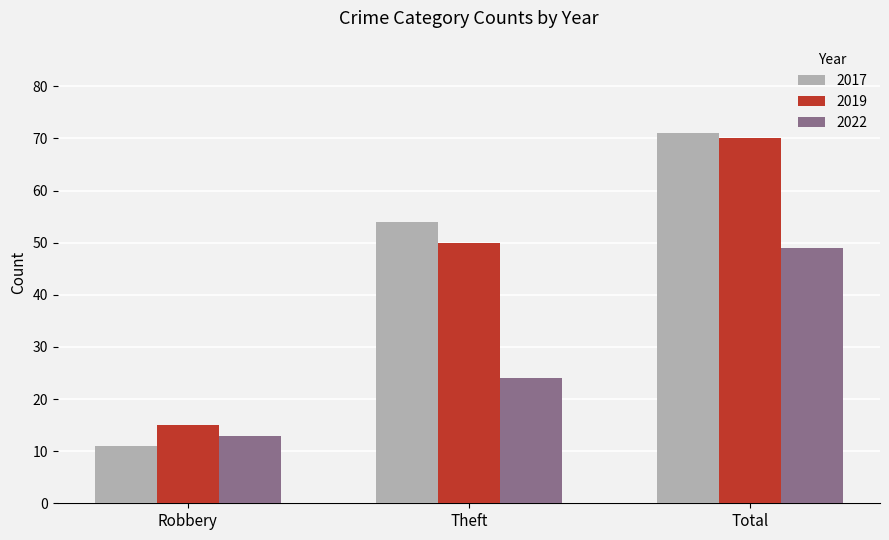

At which category is the sum across all series the highest?

Total